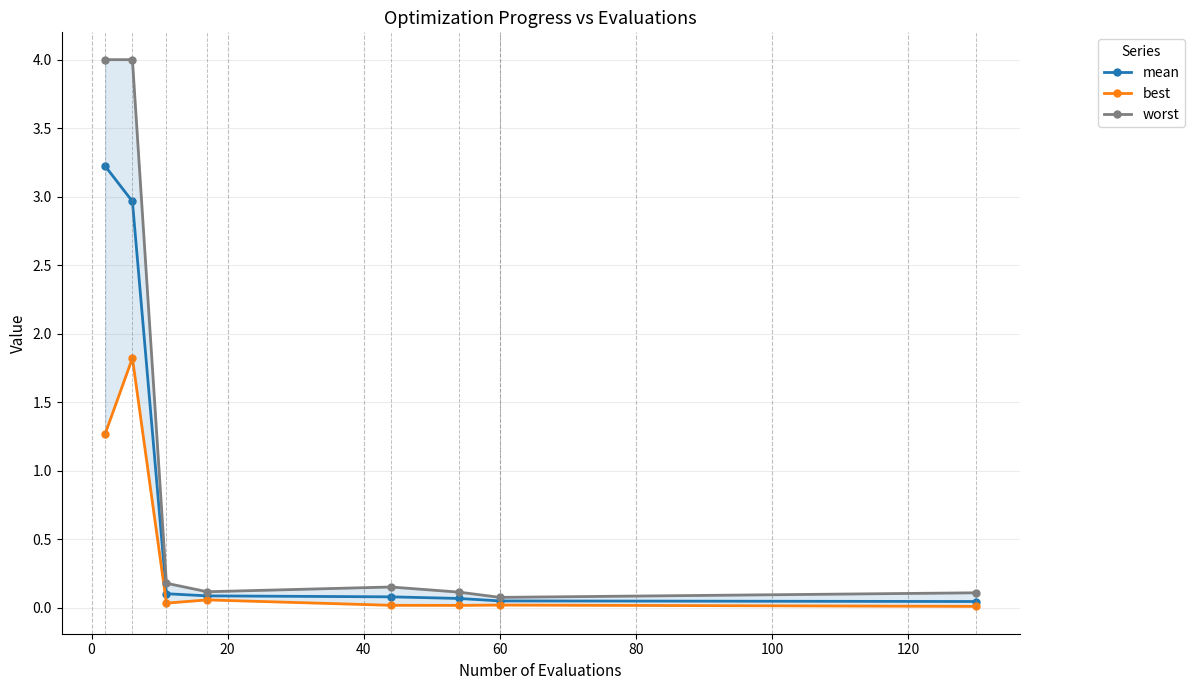

What is the spread (max minus min) of values at 40?

0.1